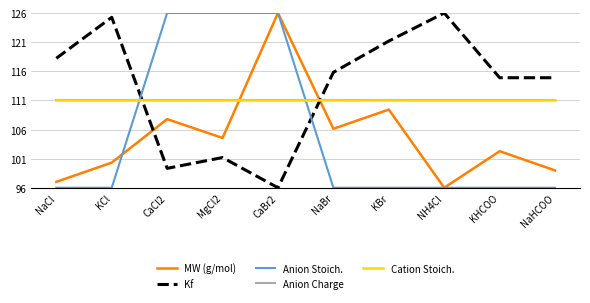

Which series has the largest range (max minus min)?

MW (g/mol)